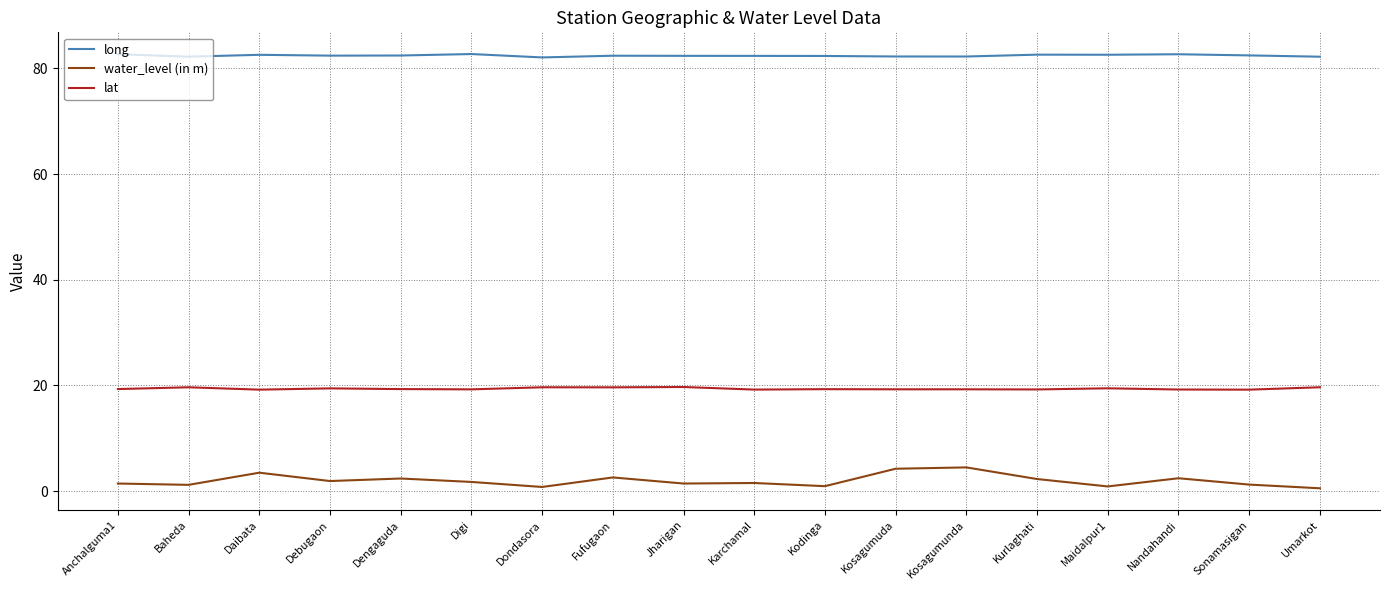

What is the spread (max minus min) of values at Daibata?

79.1